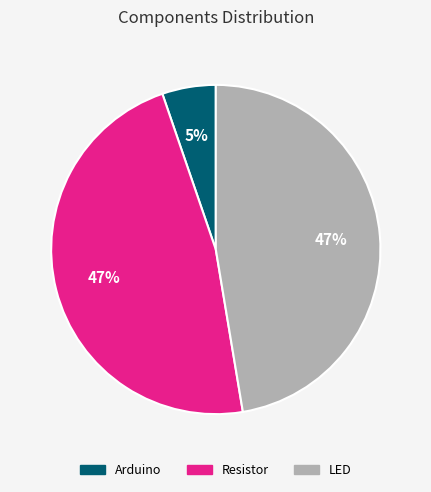

Which category has the smallest portion of the pie?

Arduino